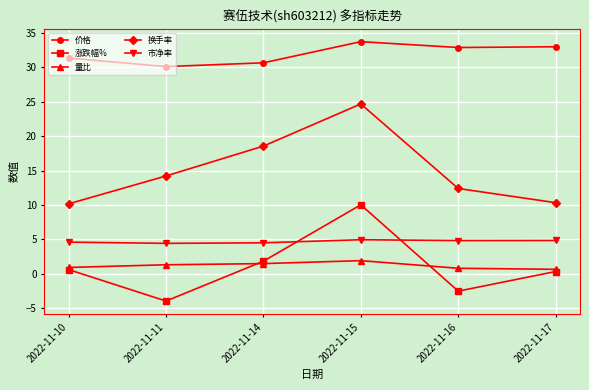

Is it true that 涨跌幅% equals 0.3 at 2022-11-17?

True